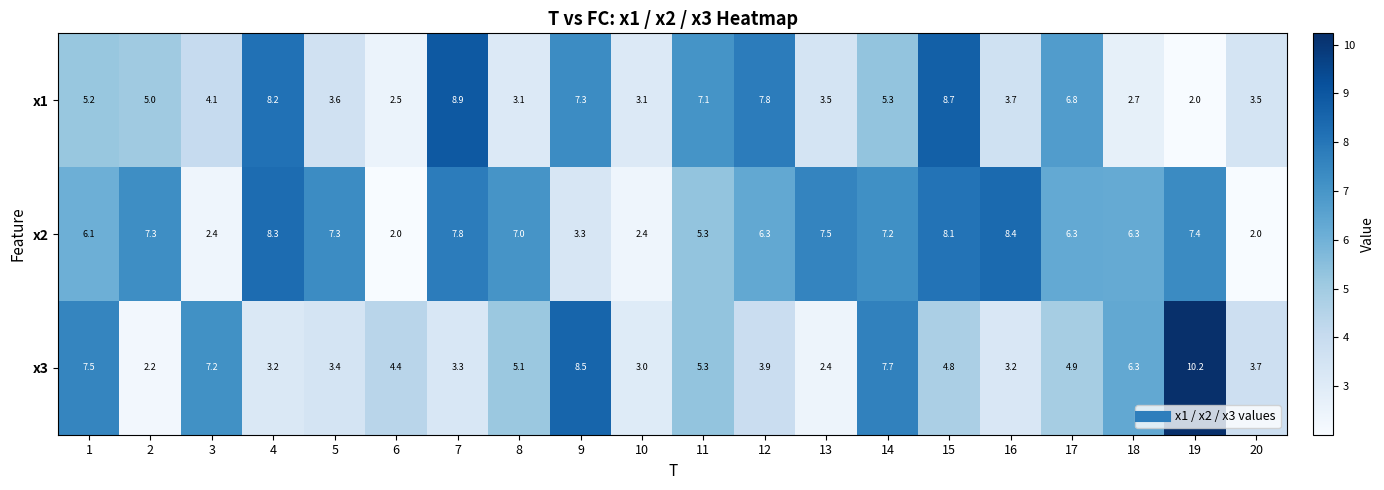

Count the number of categories in the chart.

20